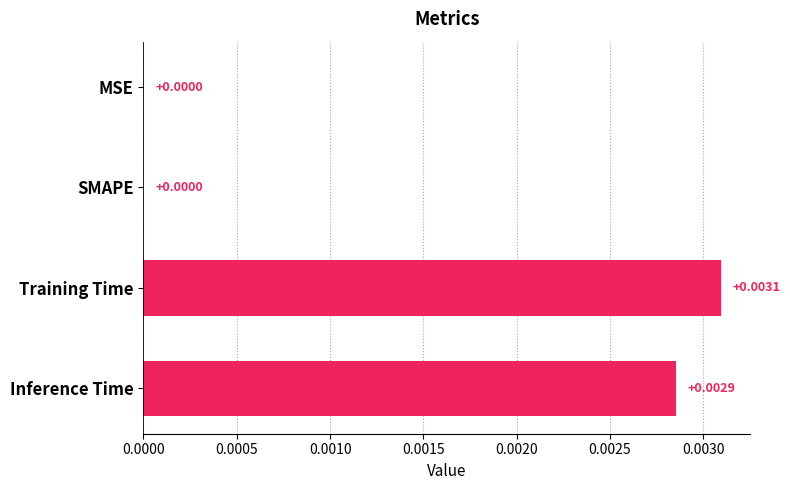

Which has a higher value, Training Time or MSE?

Training Time